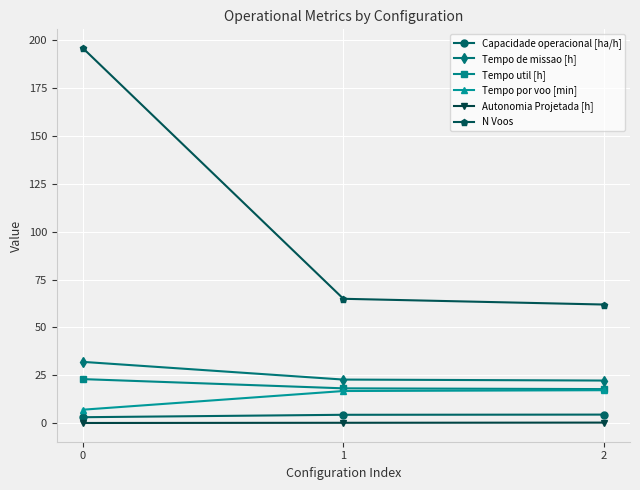

How many lines are shown in the chart?

6